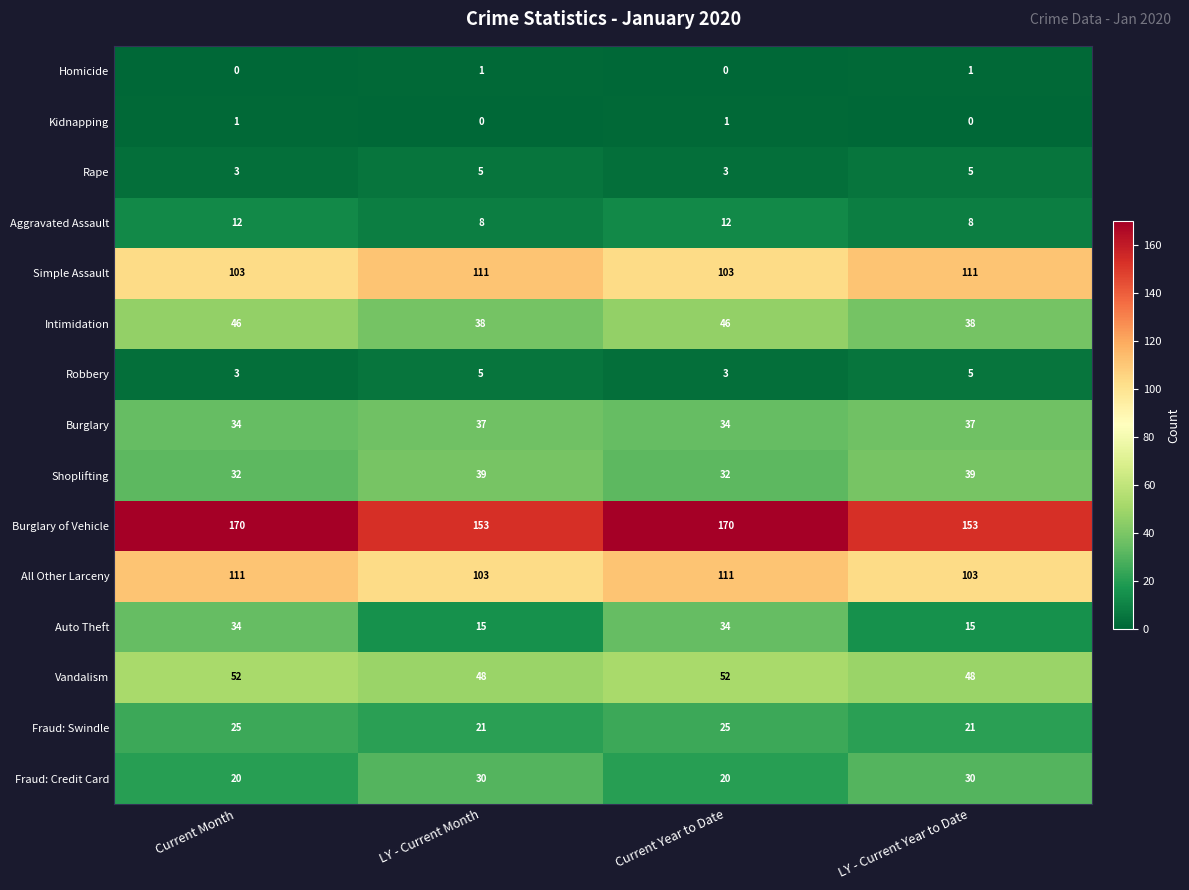

What is the greatest value displayed?

170